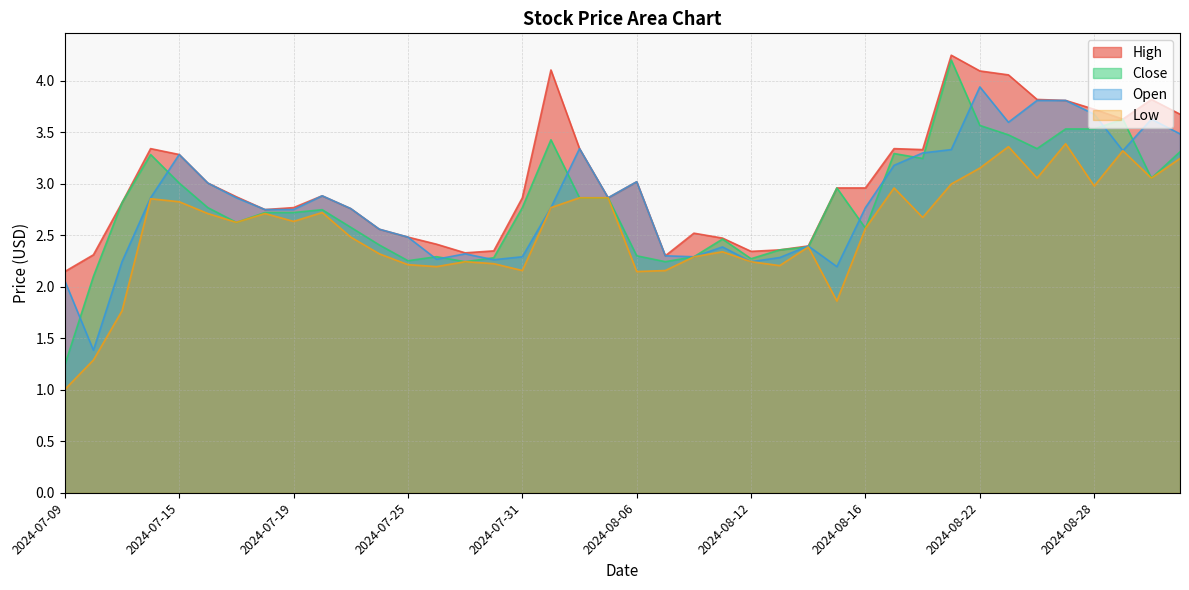

What are all the series names shown in the legend?

High, Close, Open, Low